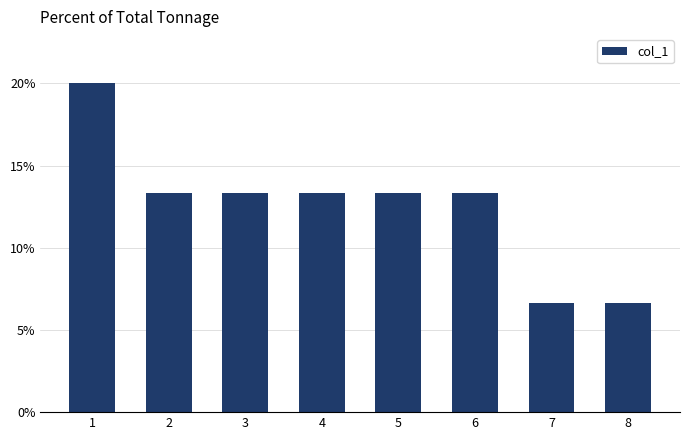

True or false: the data shows 35.3 at 1.

False